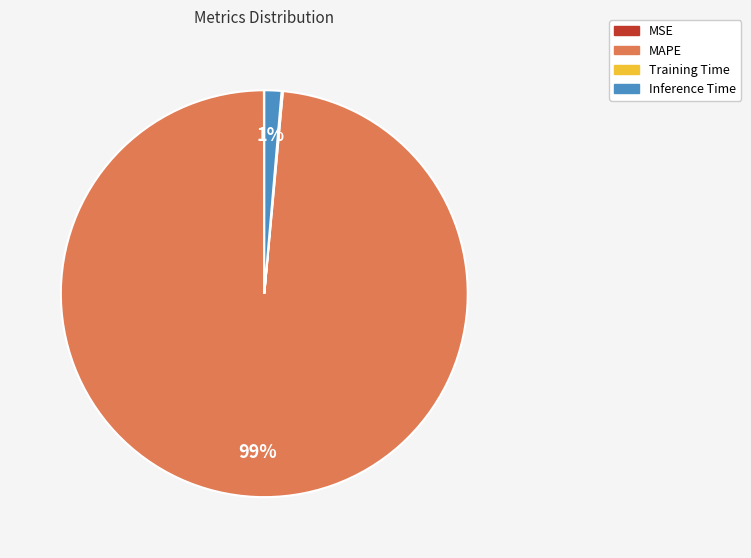

Which slice is the largest?

MAPE